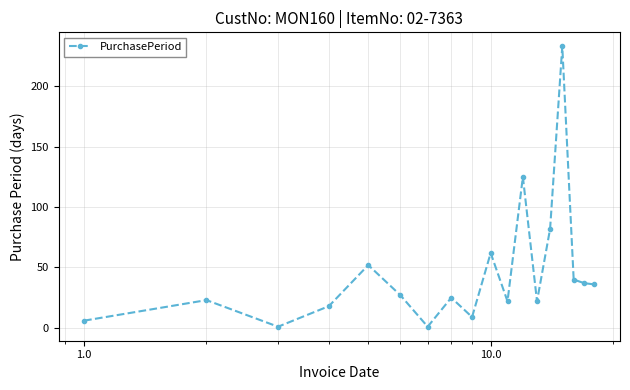

True or false: the data has more than 1 interior local peaks.

True